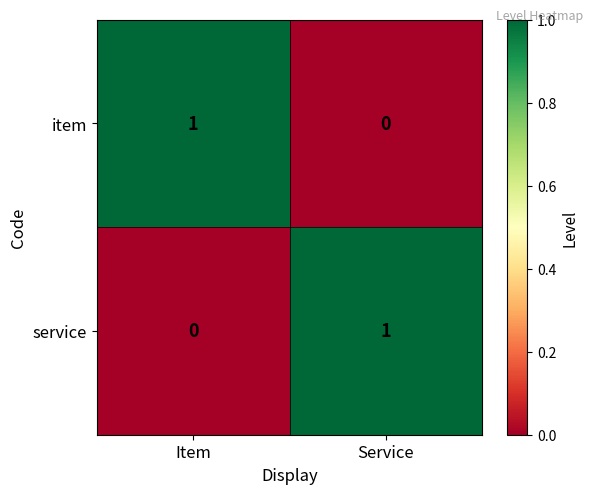

Rank the series at Item from lowest to highest value.

service, item